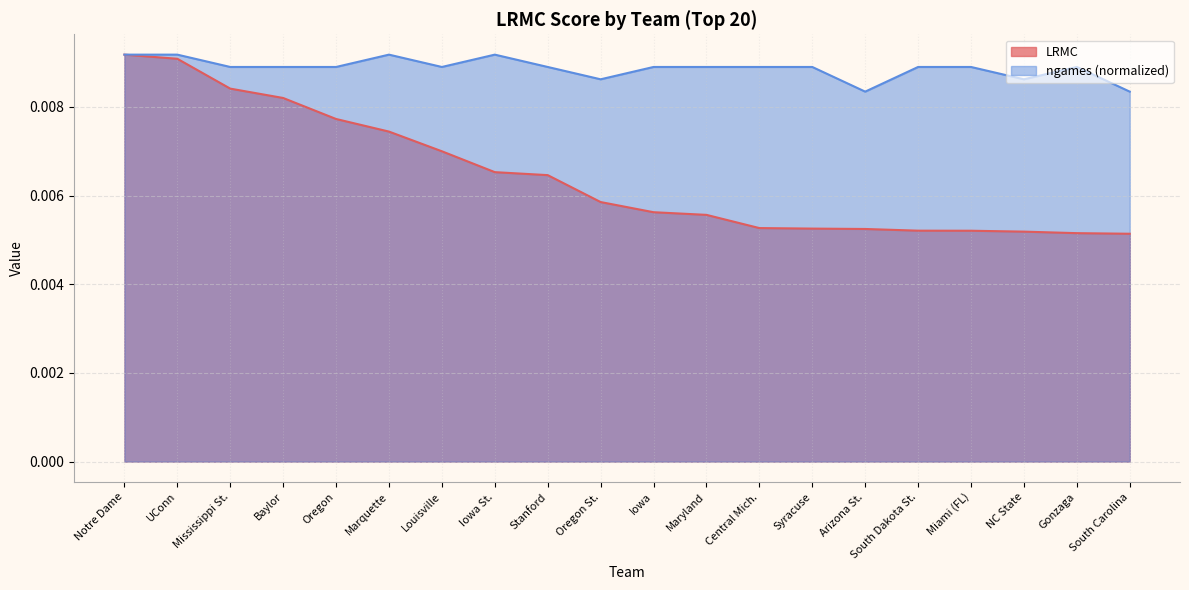

How many lines are shown in the chart?

2